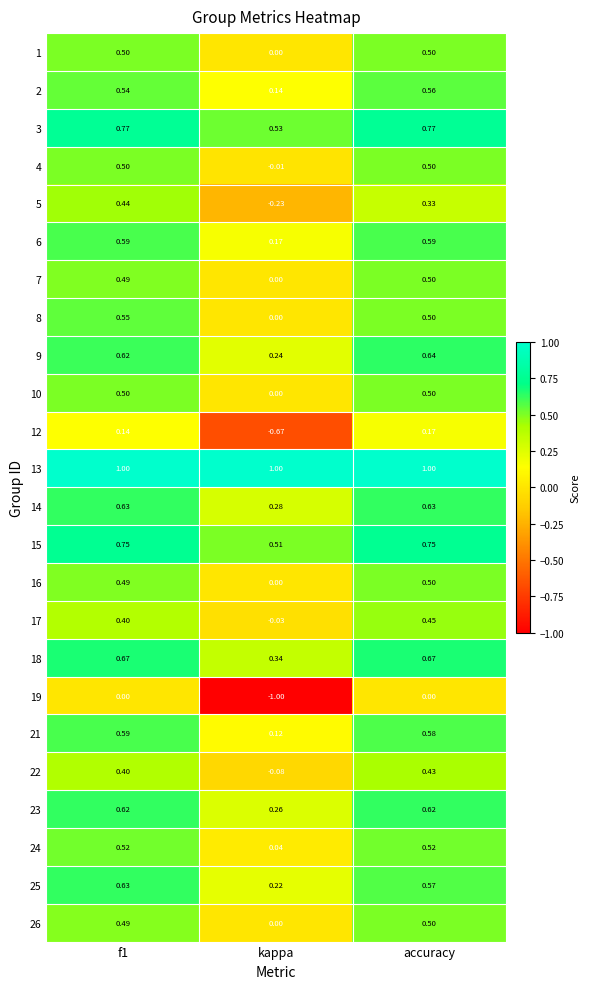

How many categories are shown in the chart?

3